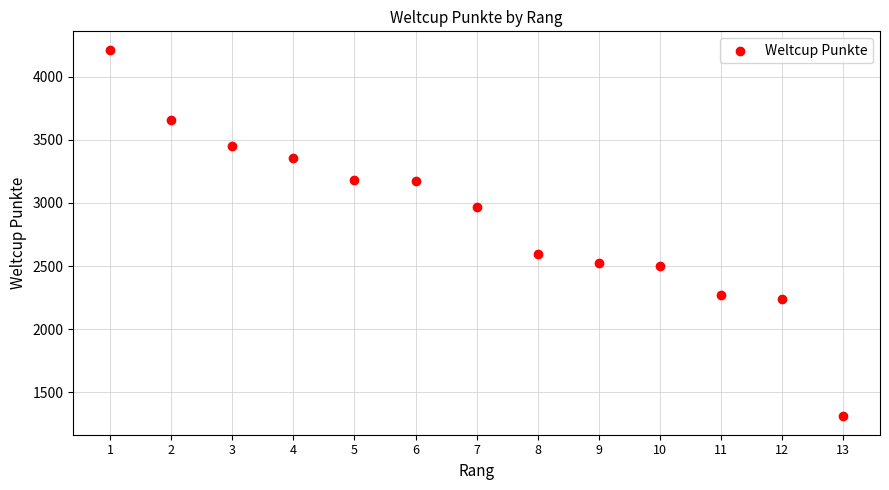

What is the range of Y values (max minus min)?

2907